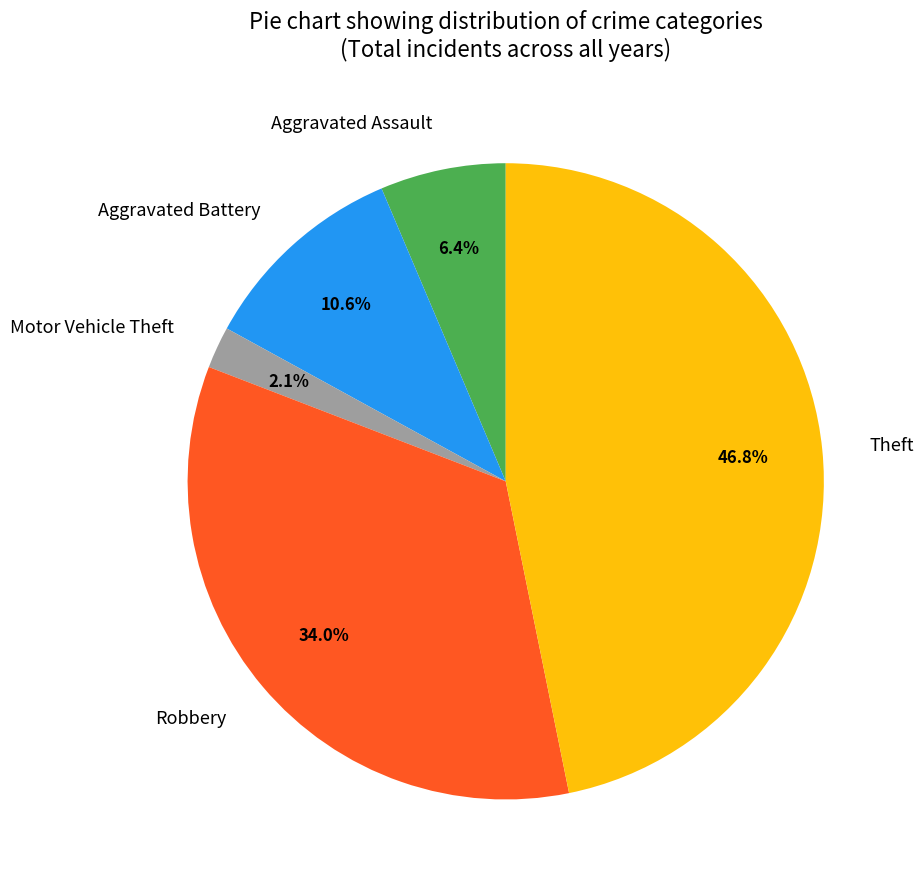

The Robbery slice represents 49% of the pie. True or false?

False